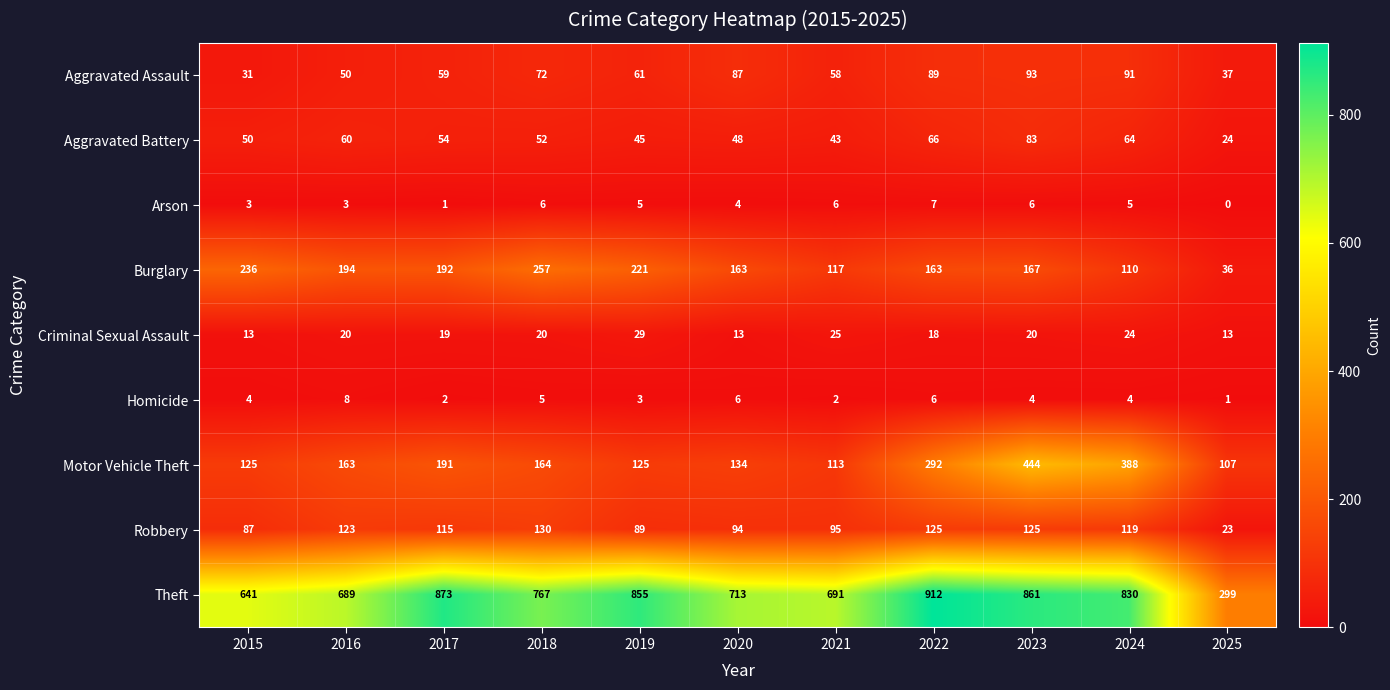

Which category has the lowest value across all series?

2025